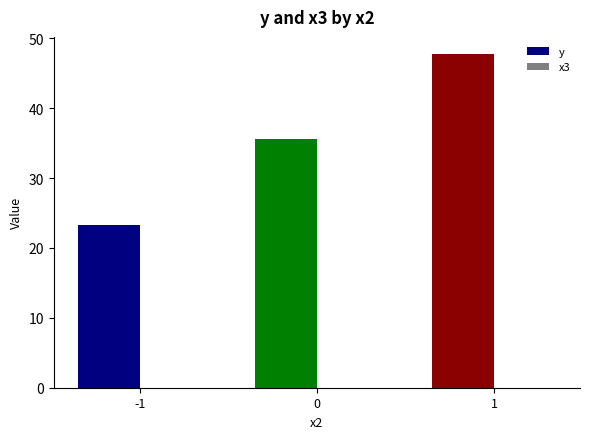

The value at -1 is 23.3. True or false?

True